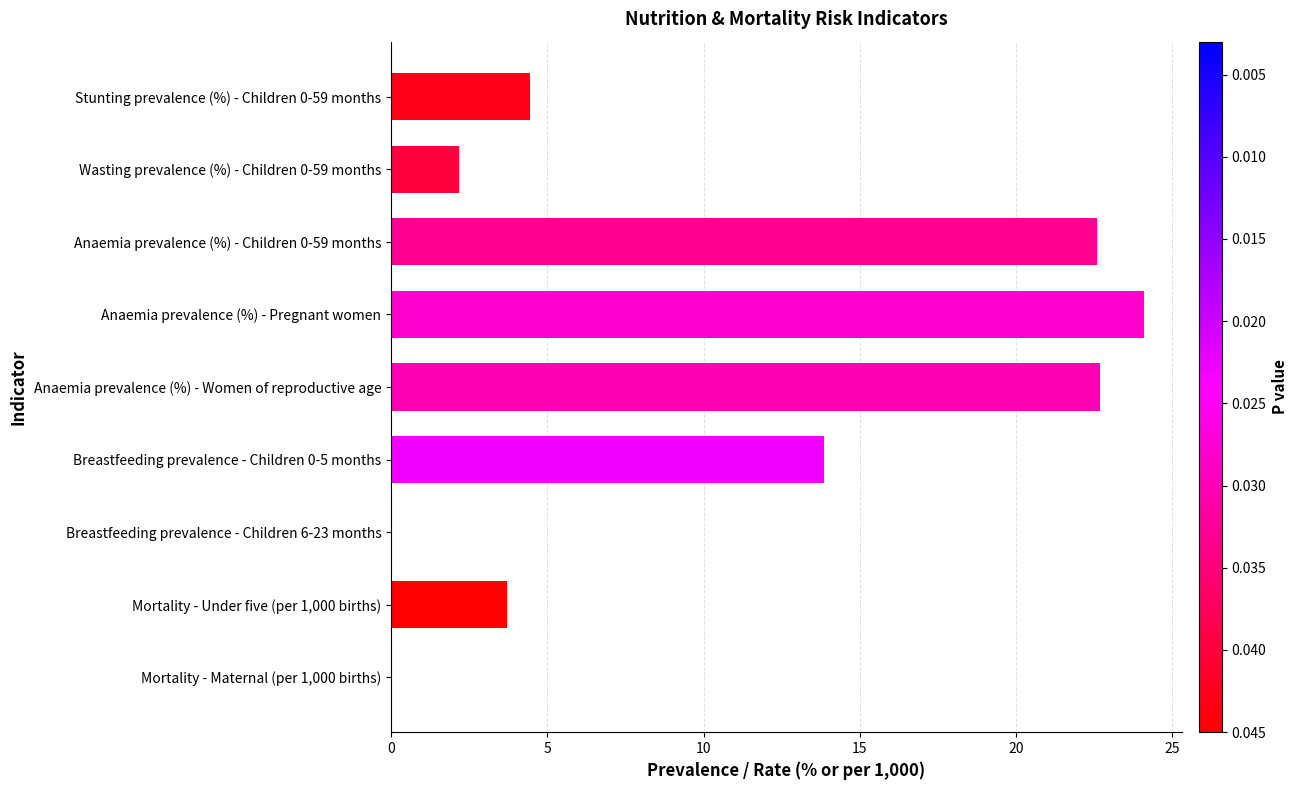

What is the sum of the values at Anaemia prevalence (%) - Children 0-59 months and Breastfeeding prevalence - Children 6-23 months?

22.6